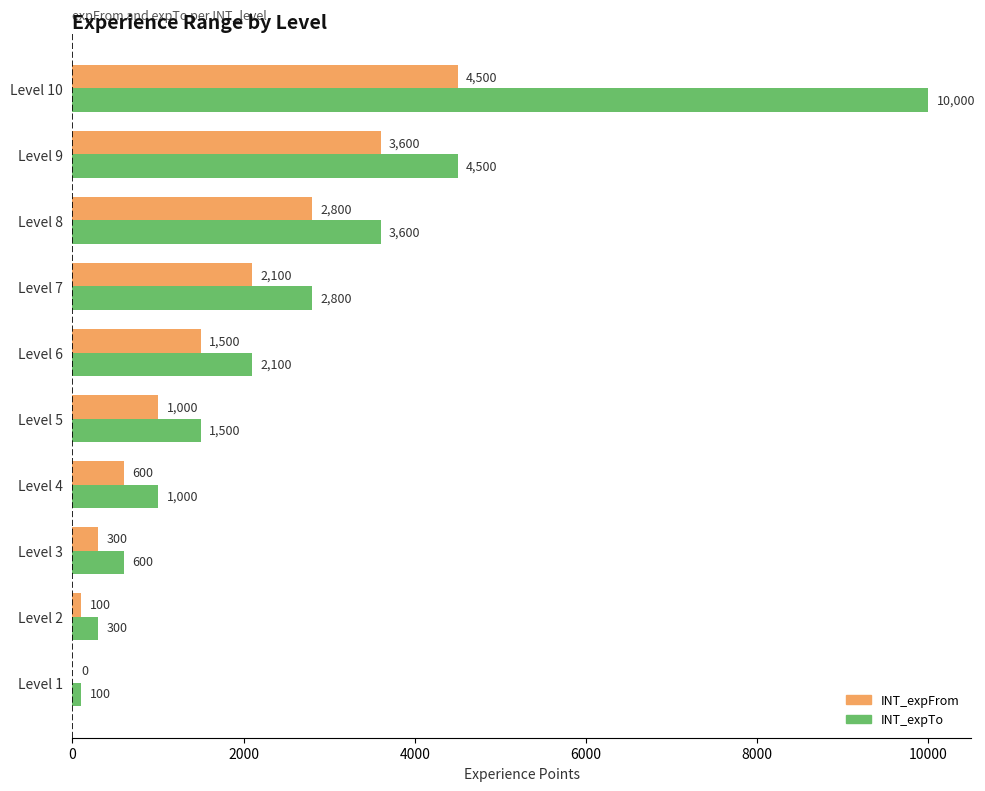

Read the INT_expTo value at Level 5, to the nearest 50.

1500